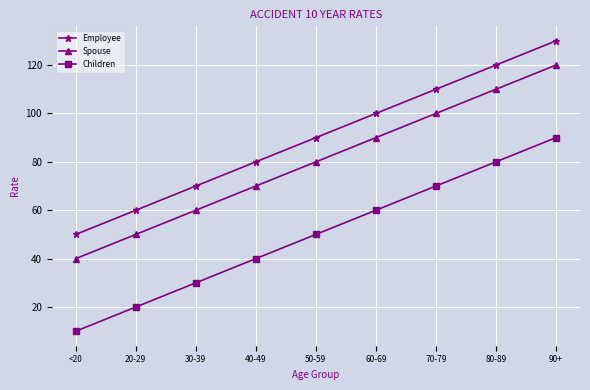

At which category is the sum across all series the highest?

90+